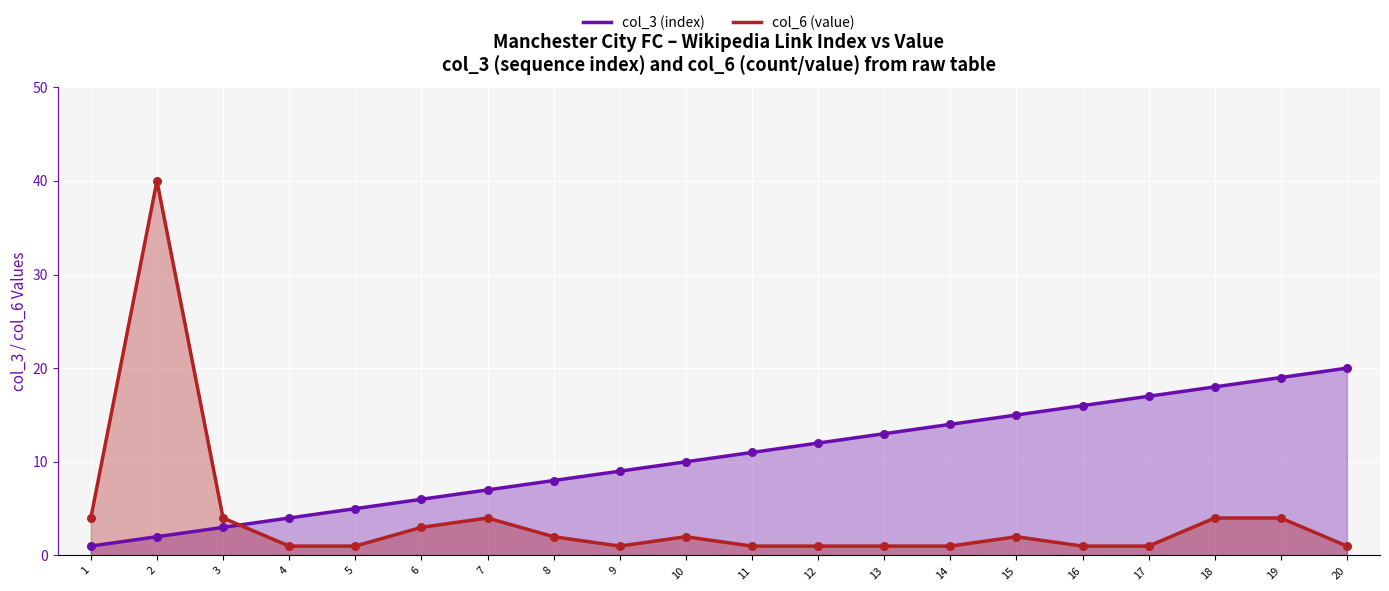

Which series has the largest total across all categories?

col_3 (index)